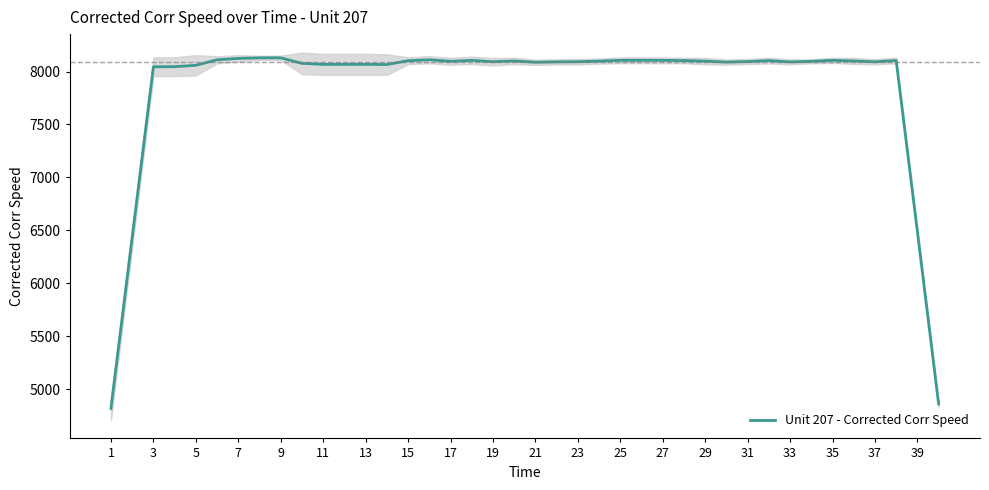

What is the lowest value of the Unit 207 - Corrected Corr Speed series?

4816.8